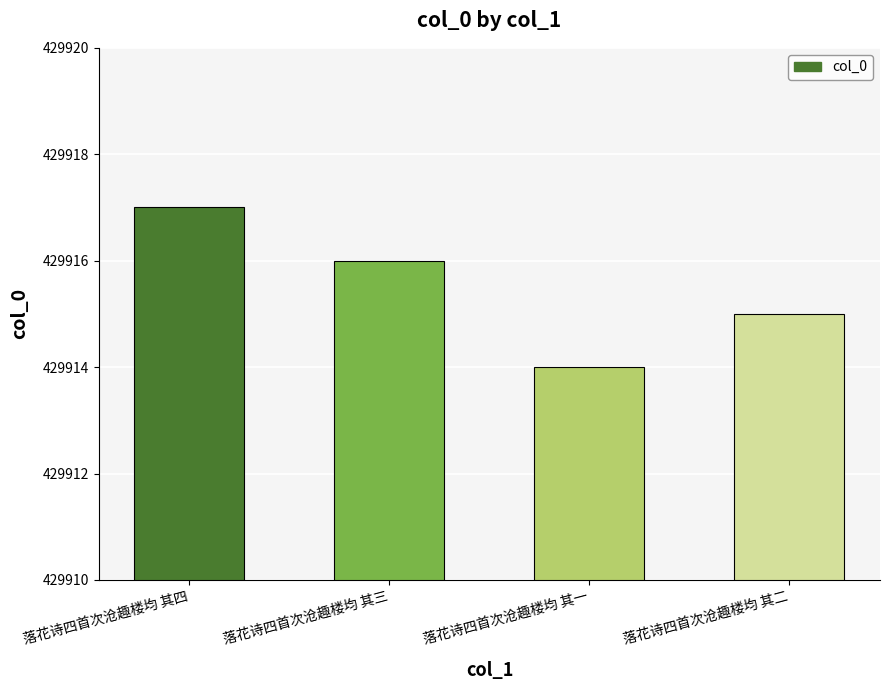

Read the value at 落花诗四首次沧趣楼均 其三.

429916